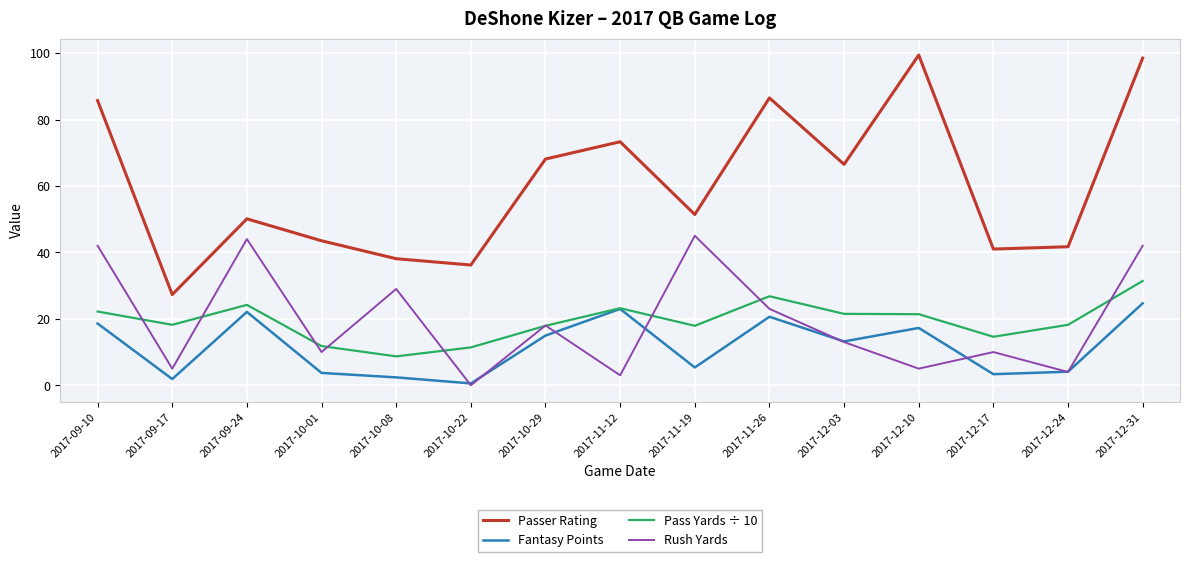

What is the total value across all series at 2017-12-03?

114.2